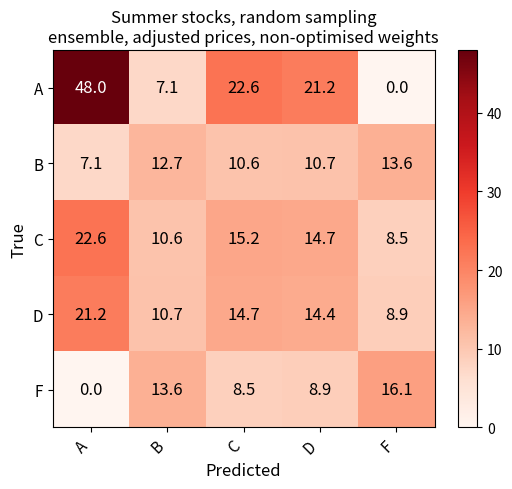

How many categories are shown in the chart?

5